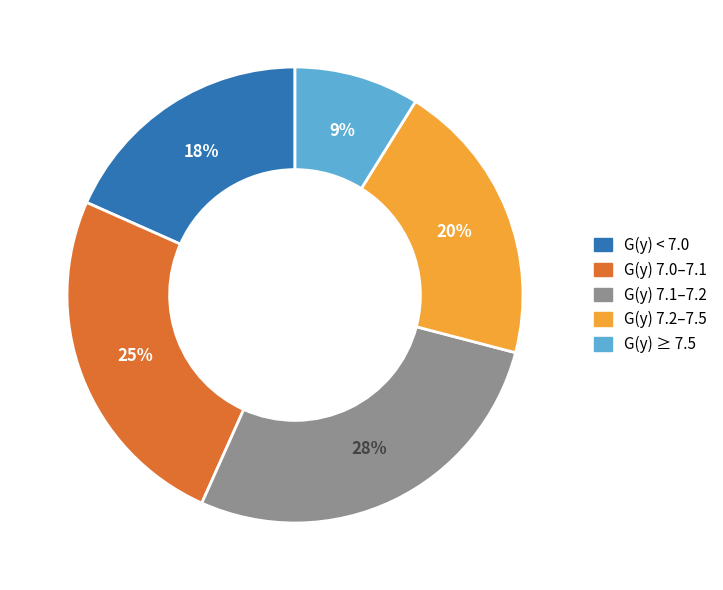

Is there any slice that represents more than half of the pie?

No